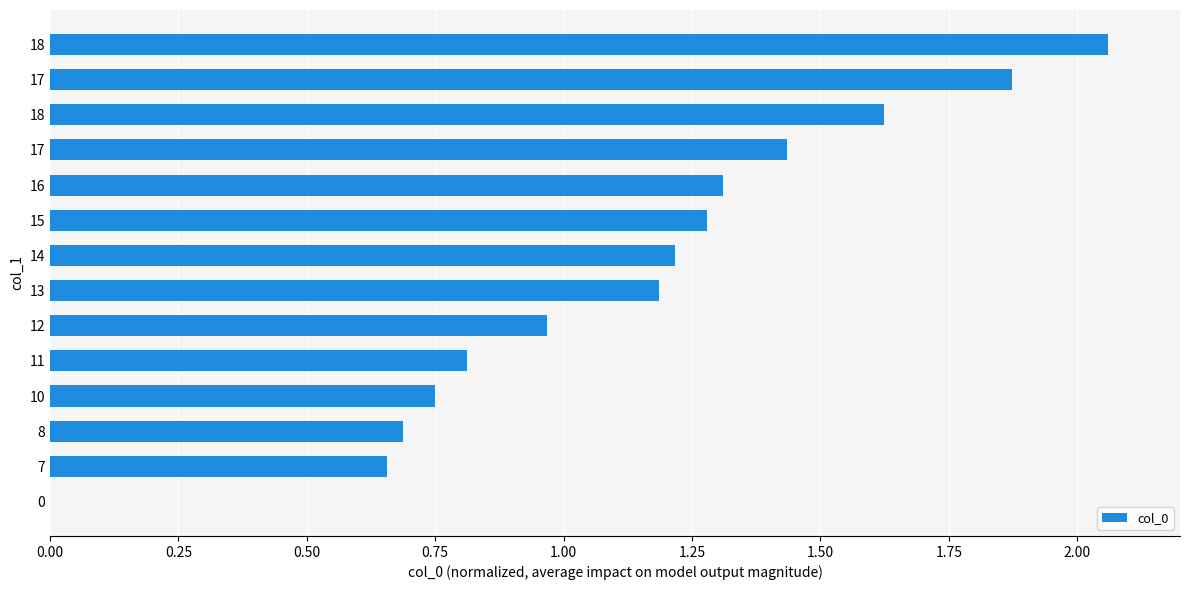

Are the bars horizontal?

Yes